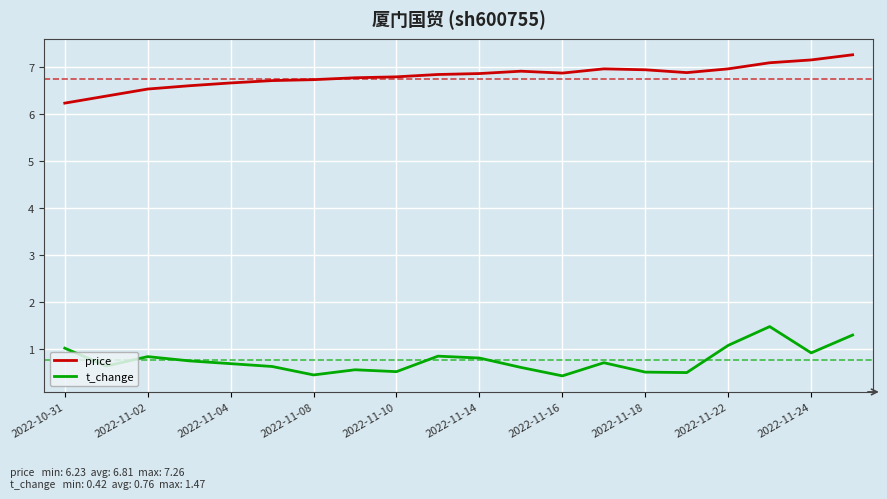

True or false: price and t_change intersect in this chart.

False